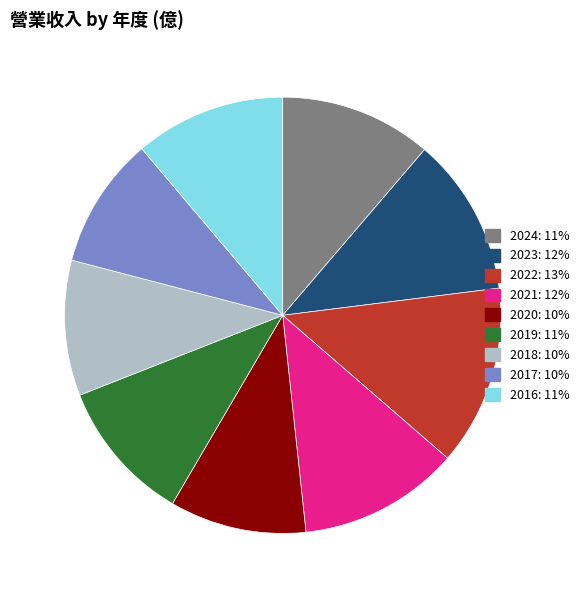

Count the number of slices in the pie.

9